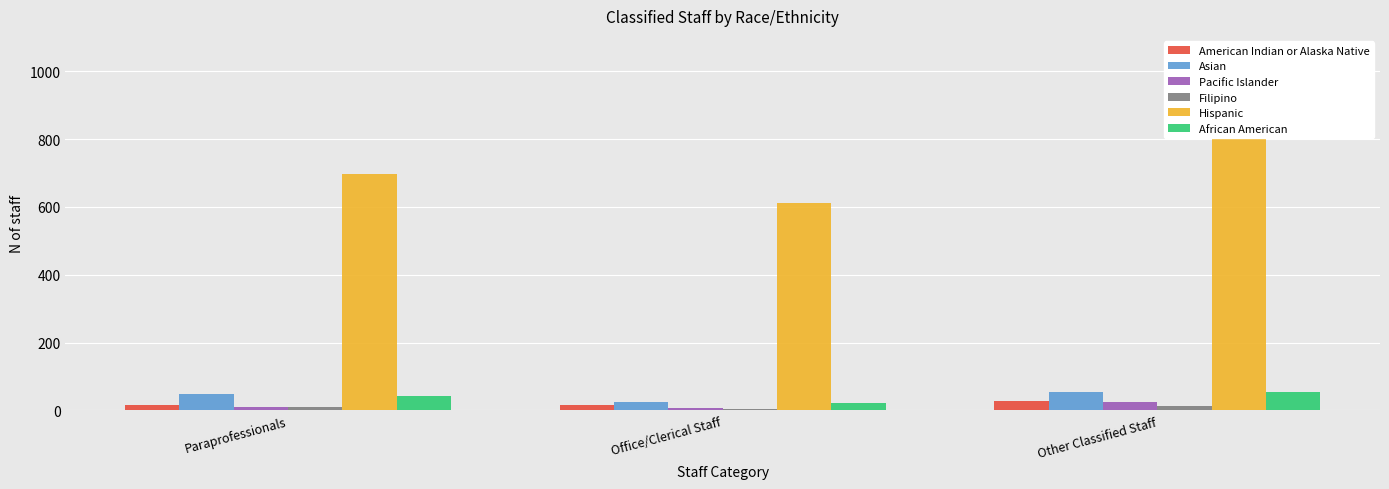

What position from the right is Office/Clerical Staff?

2